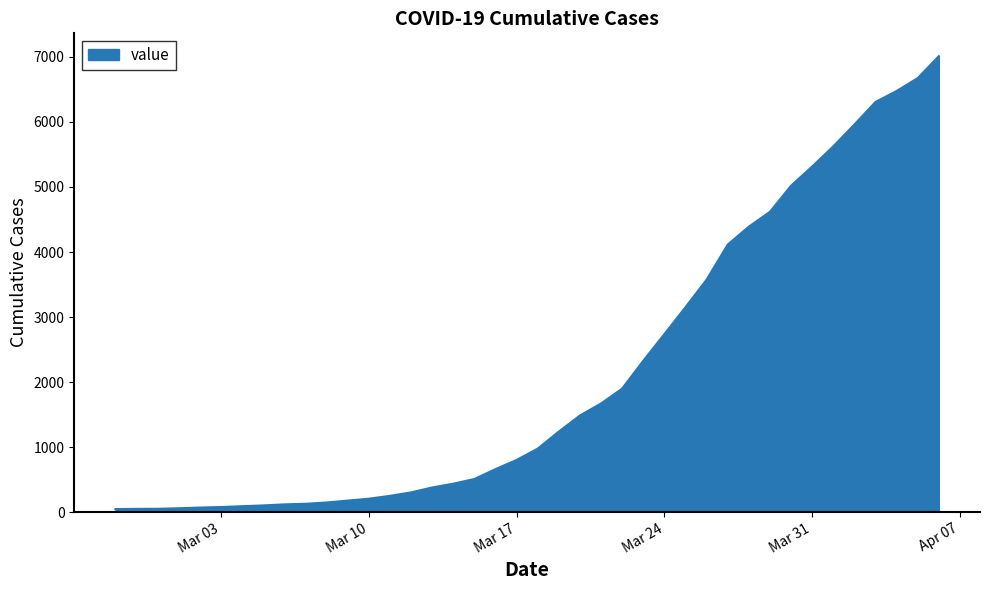

True or false: there are more than 2 points higher than both neighbors.

False